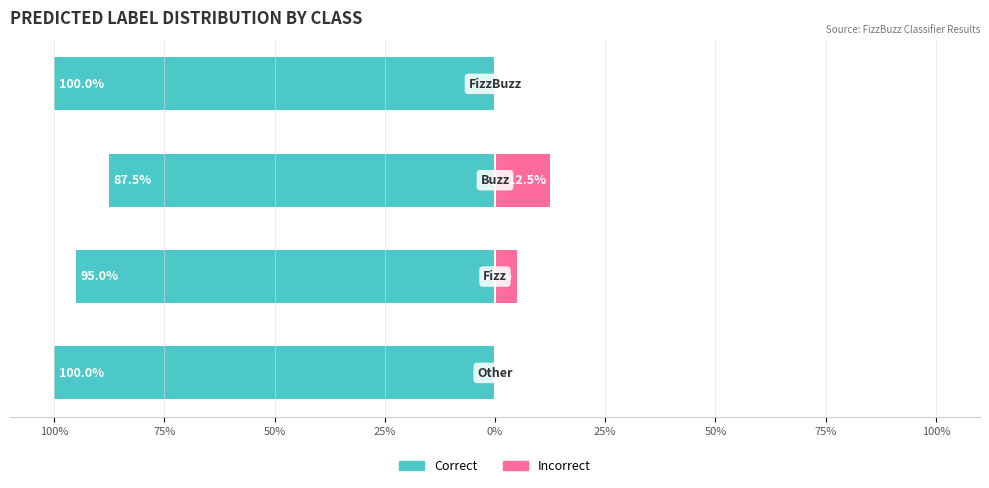

Which series changed the most between 100% and 75%?

Correct